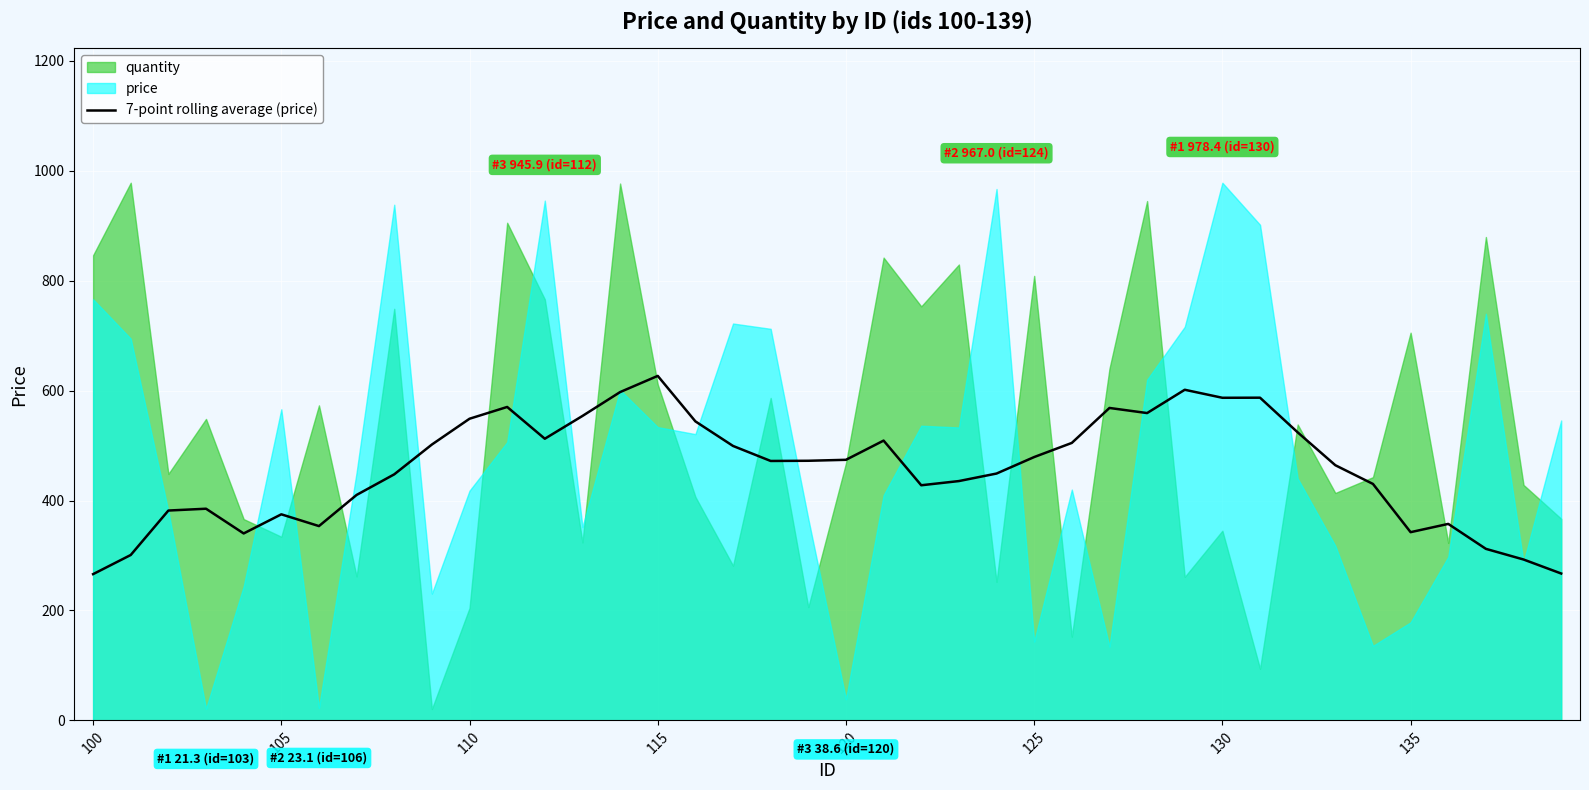

What is the minimum value for 7-point rolling average (price)?

266.1